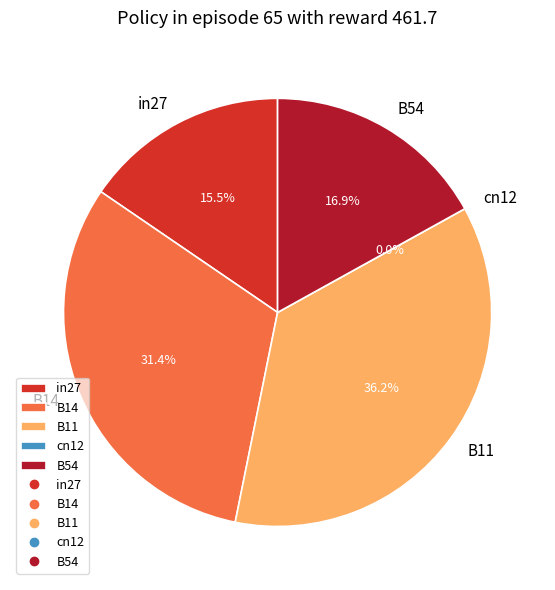

What is the change in value from in27 to B14?

+0.3